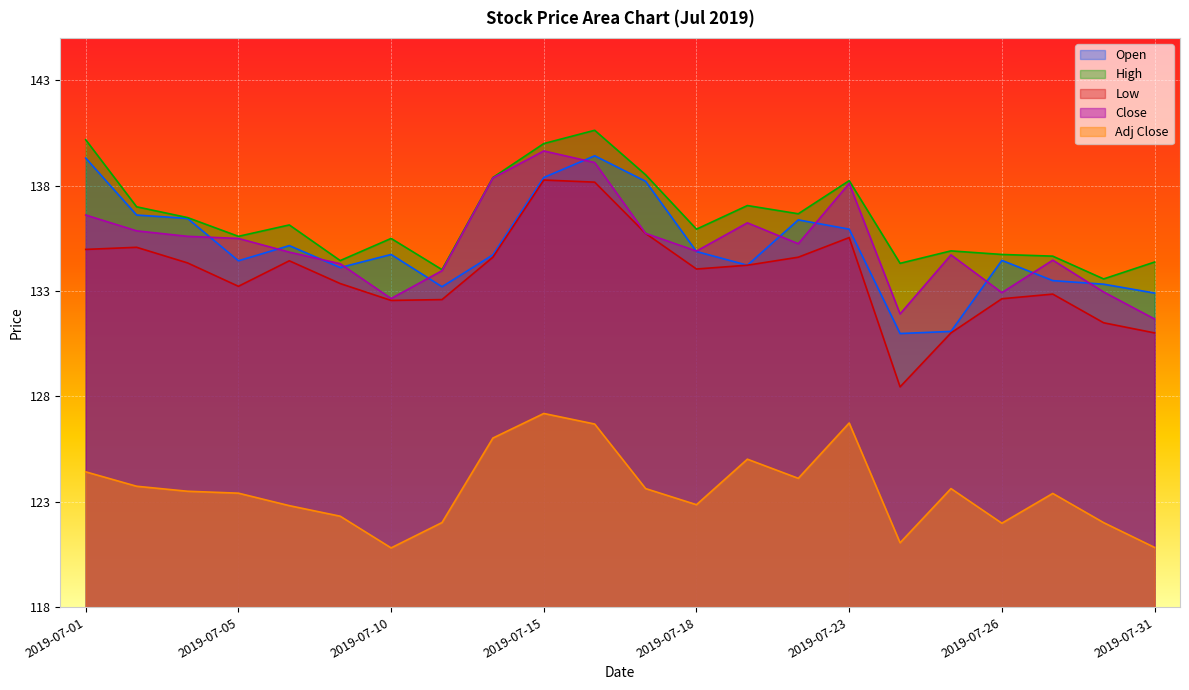

True or false: Adj Close and High cross at least once.

False